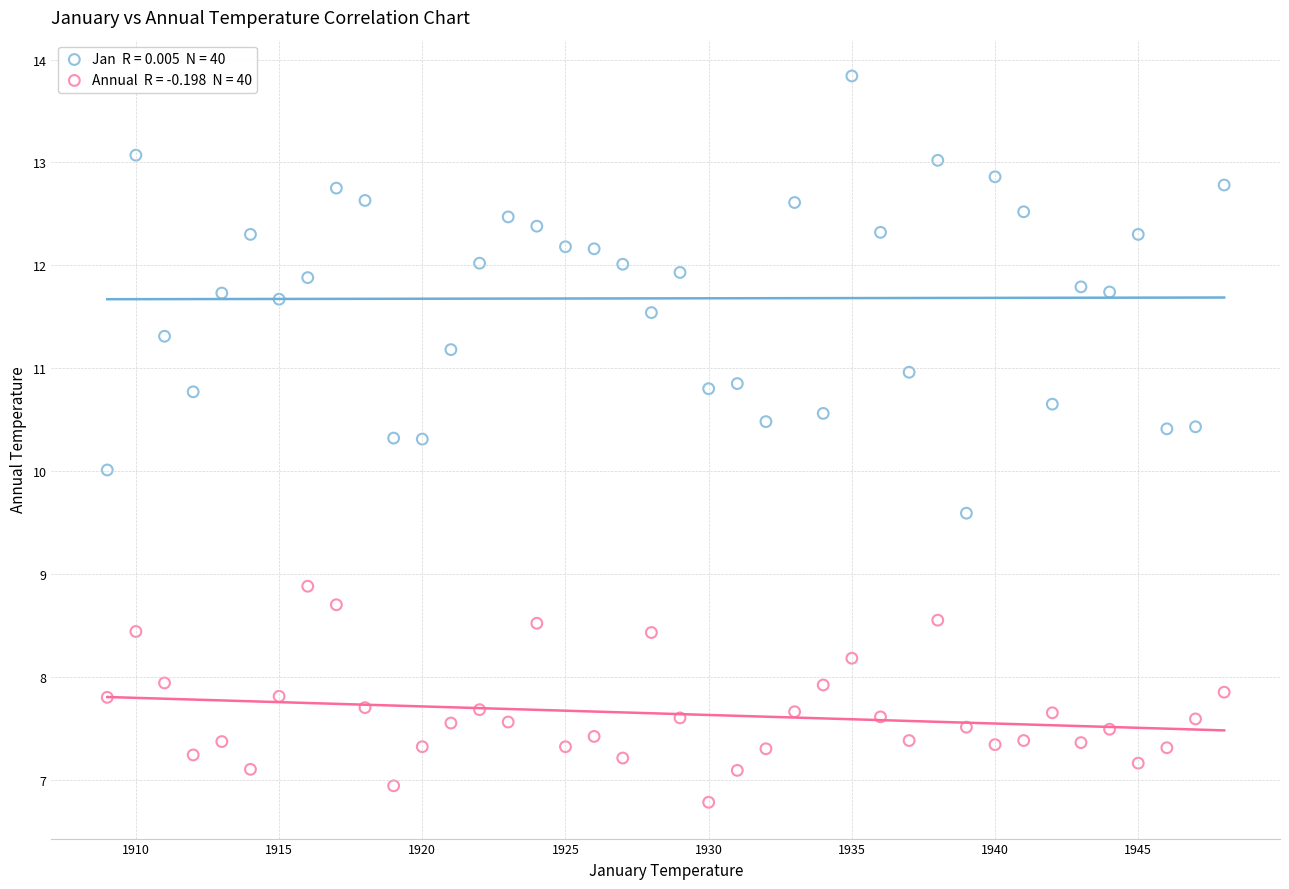

Across all data points, what is the range of Y values (max minus min)?

7.1